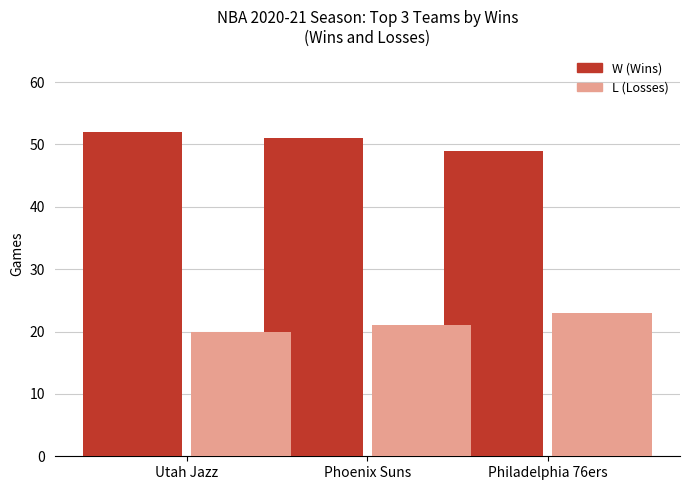

What is the total value across all series at Philadelphia 76ers?

72